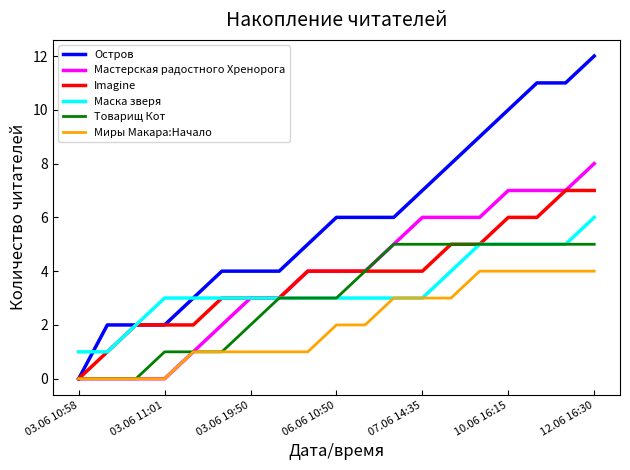

Which series has the largest range (max minus min)?

Остров